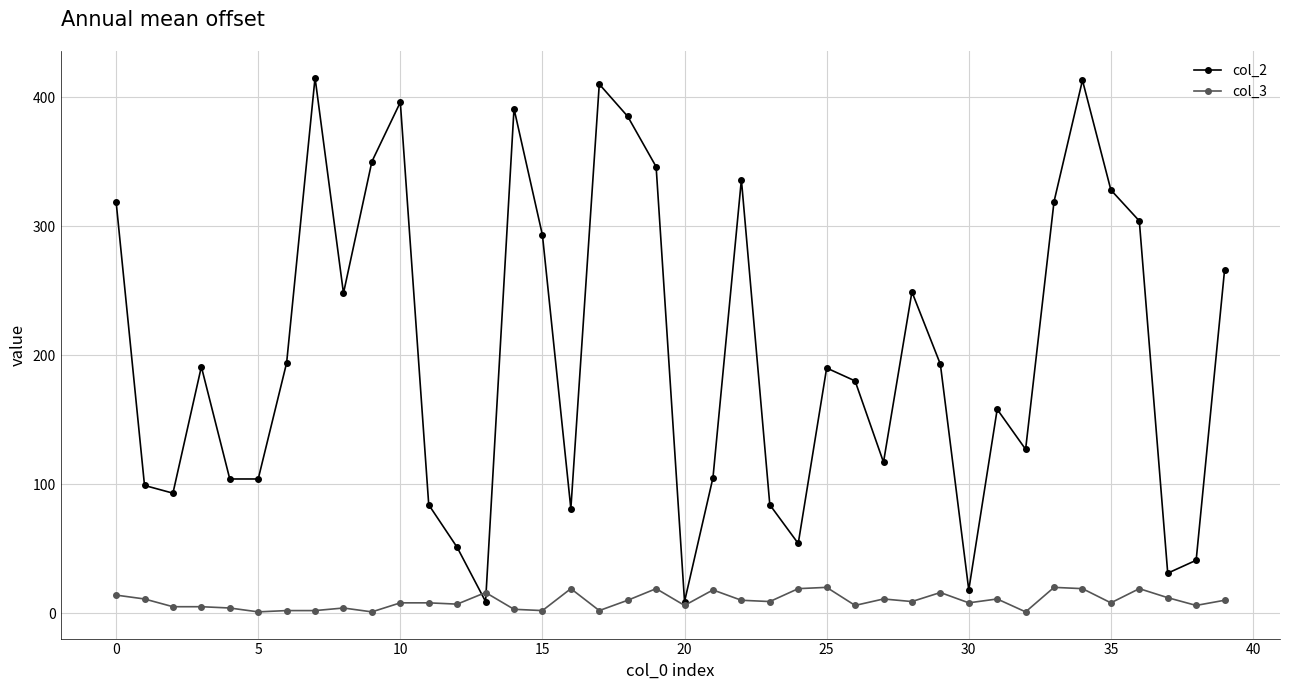

What is the greatest value displayed?

415